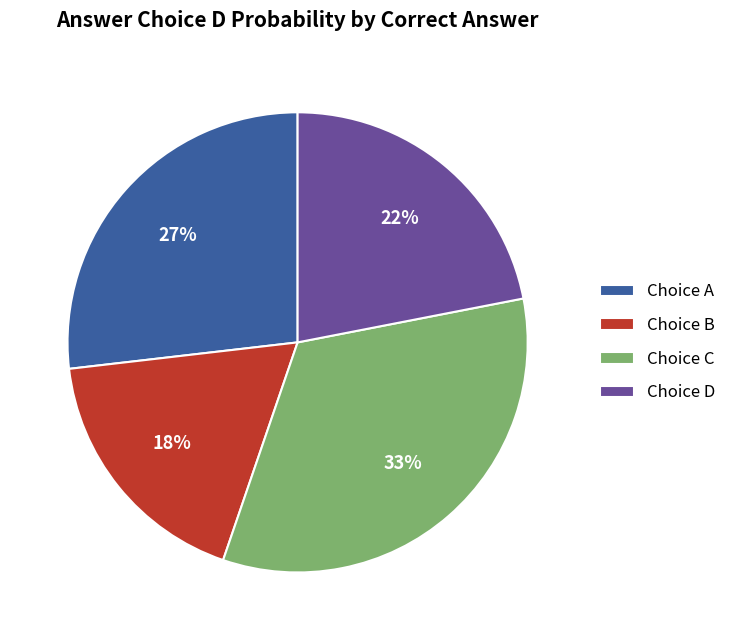

Does any single category account for the majority?

No